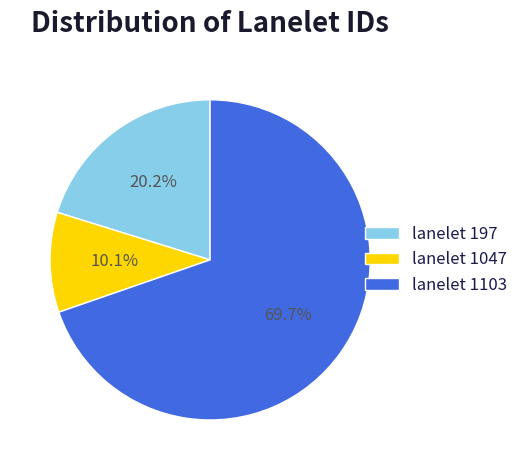

How many slices are in this pie chart?

3